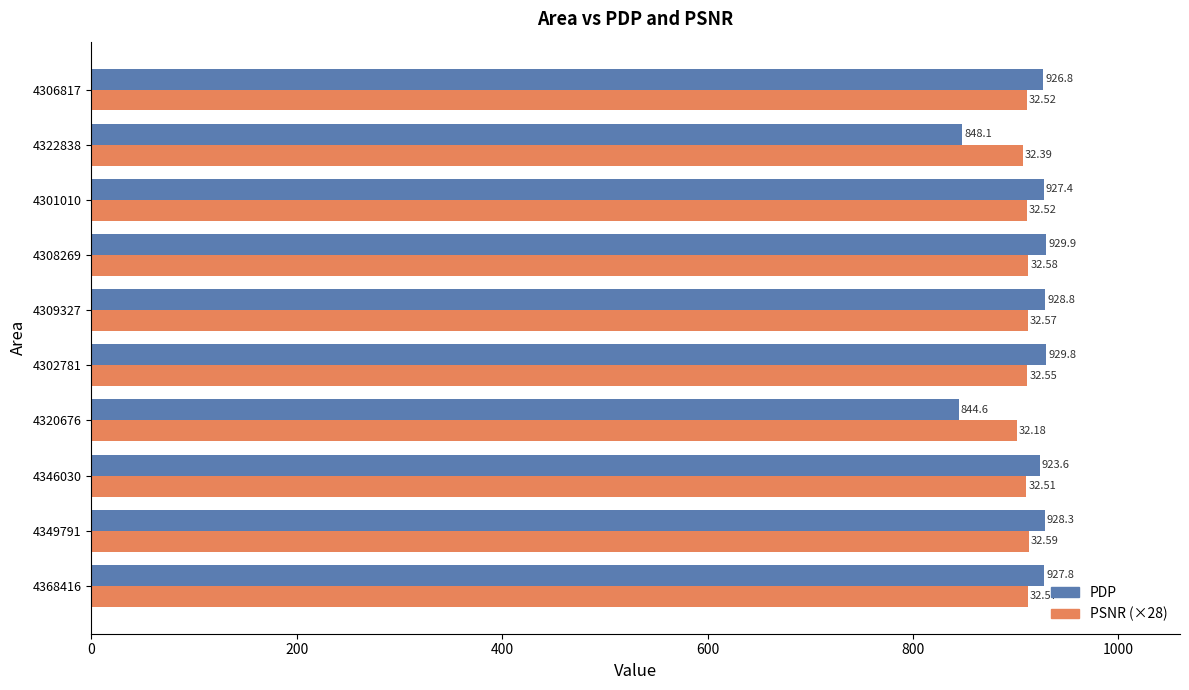

List the series in order of their peak value, lowest first.

PSNR (×28), PDP